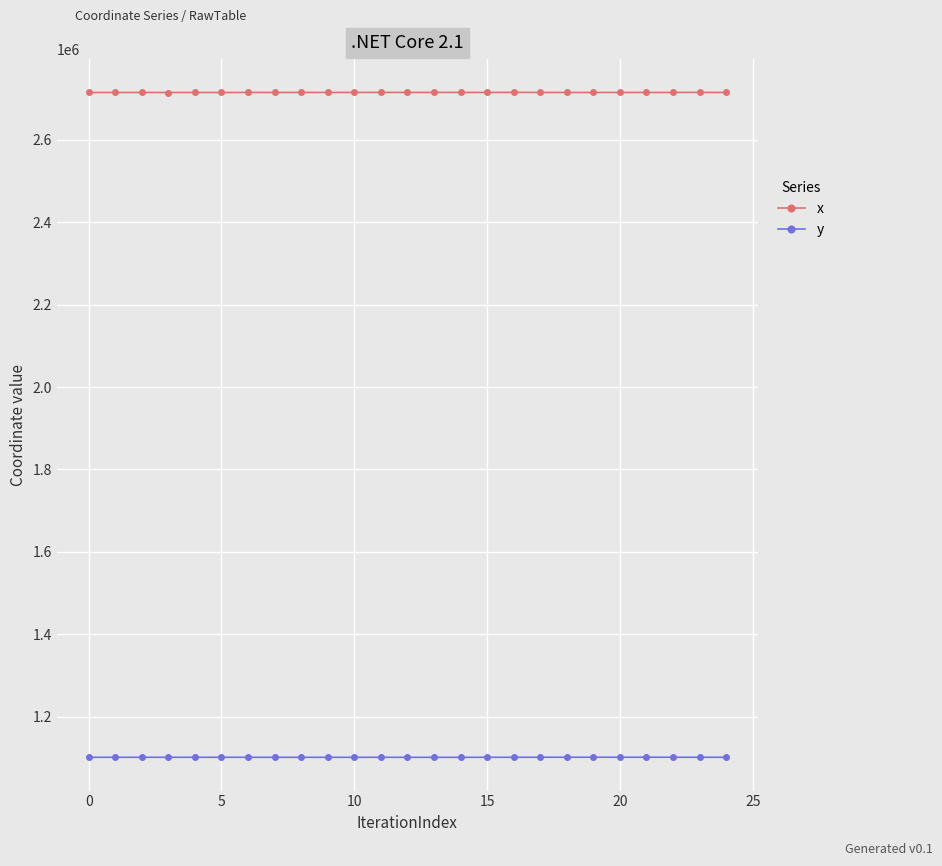

True or false: y has more than 0 points higher than both neighbors.

True